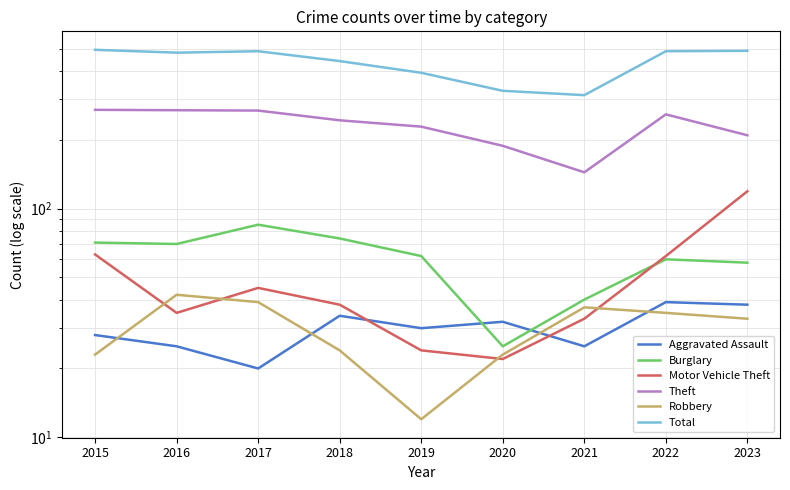

What is the difference between the maximum and minimum values in the Theft series?

126